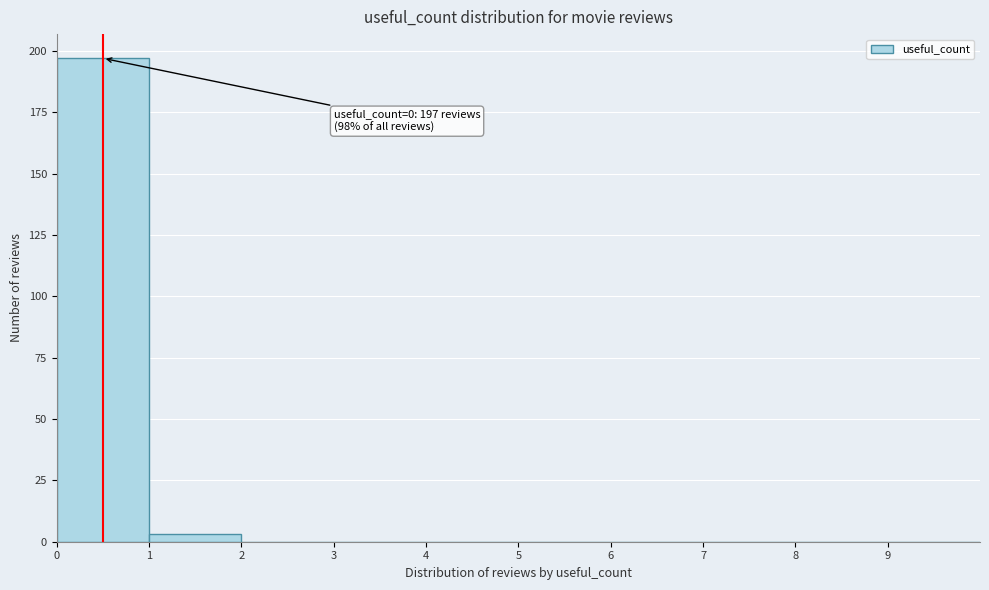

Over which range of the x-axis is the bar tallest?

0 to 1